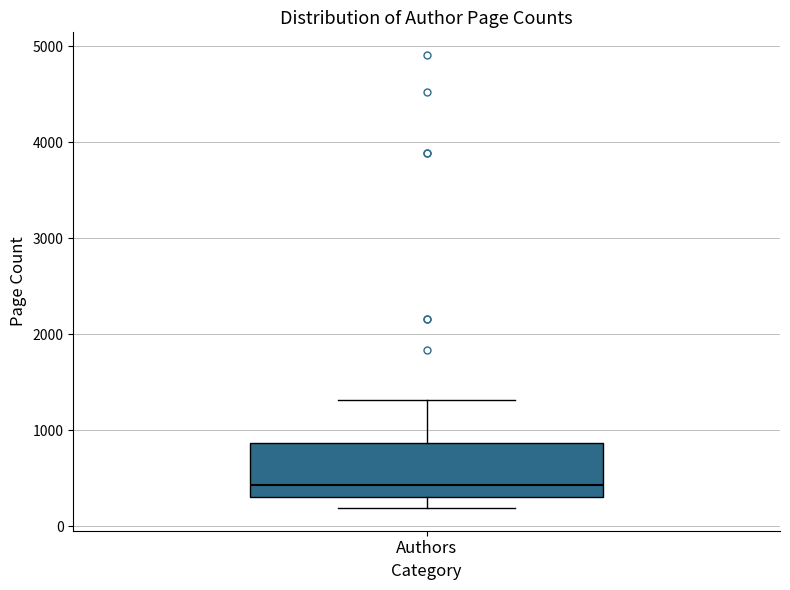

Read this box plot against the y-axis: the position of the median line, the range covered by the box, and the ends of both whiskers. The values are not printed on the chart, so give them approximately, as read against the axis.

median 400, box 300 to 900, whiskers 200 to 1300